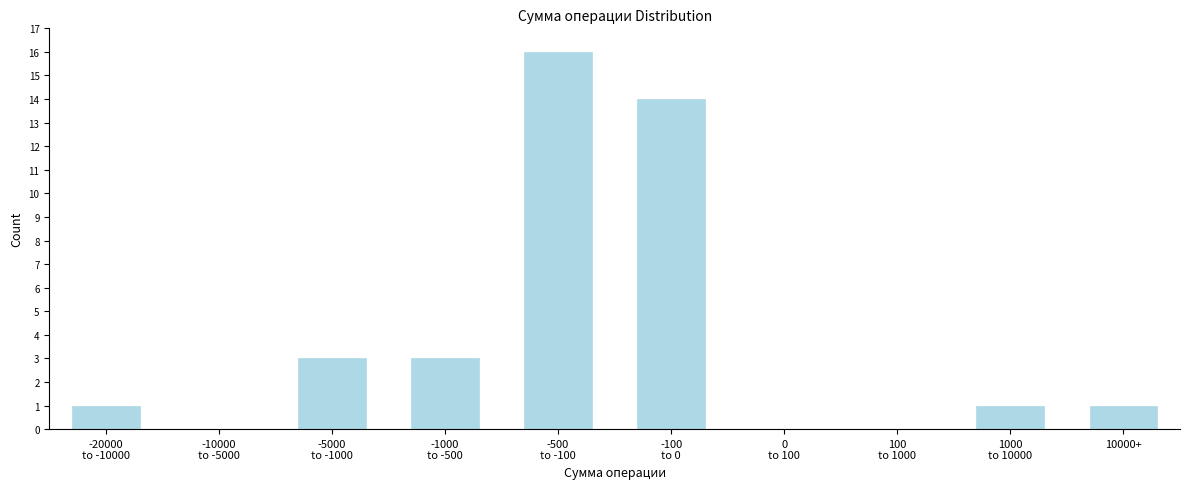

What is the maximum value shown in the chart?

16